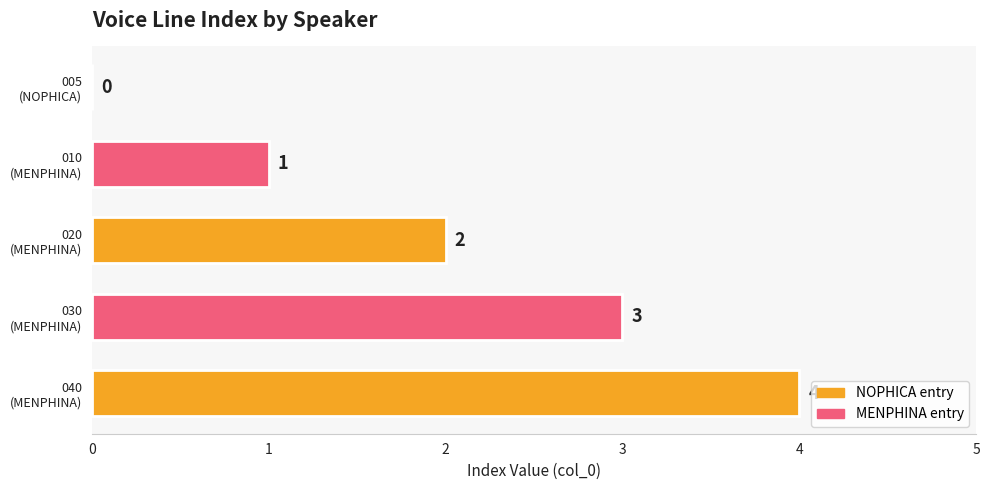

What is the greatest value displayed?

4